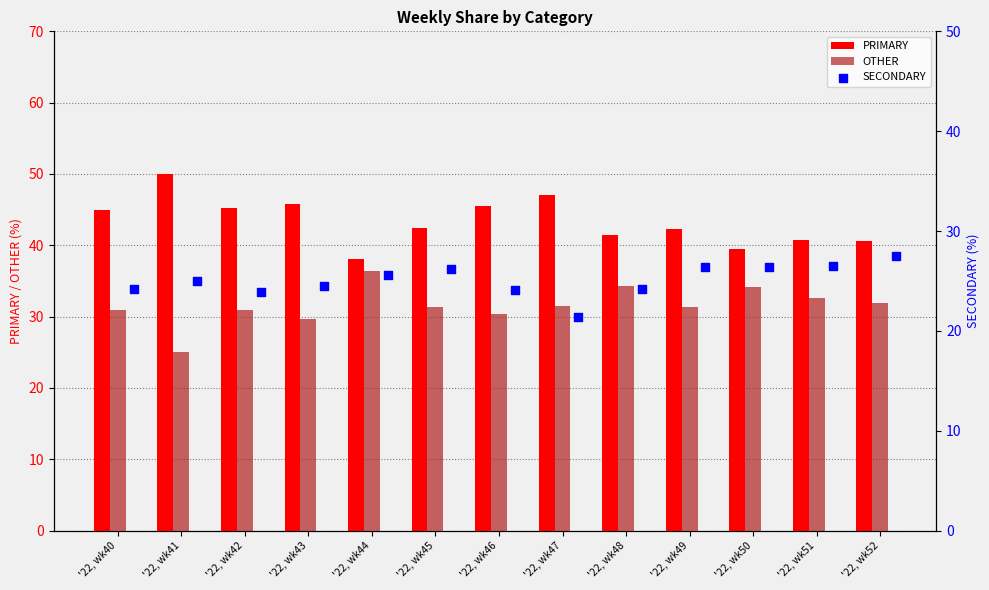

What is the sum of the PRIMARY values at '22, wk42 and '22, wk47?

92.3